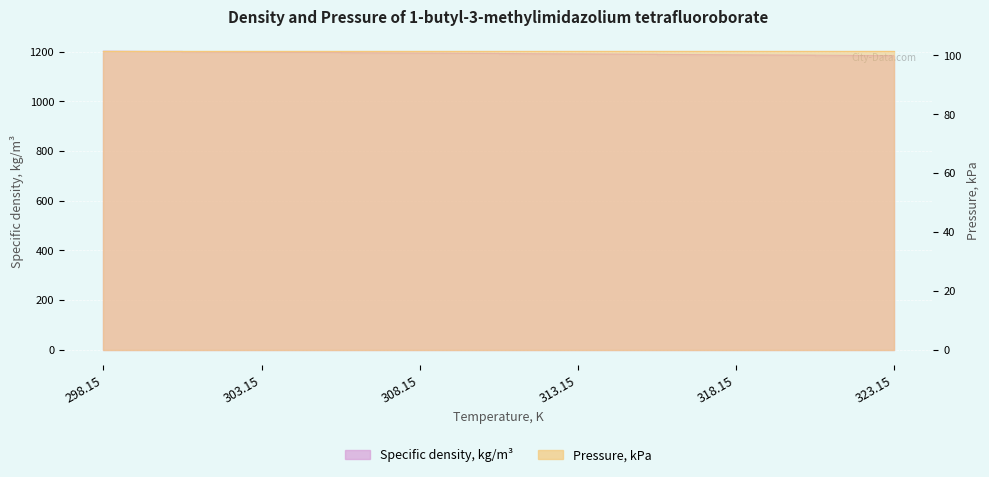

Approximately how many times larger is the value at 298.15 compared to 323.15?

1.0